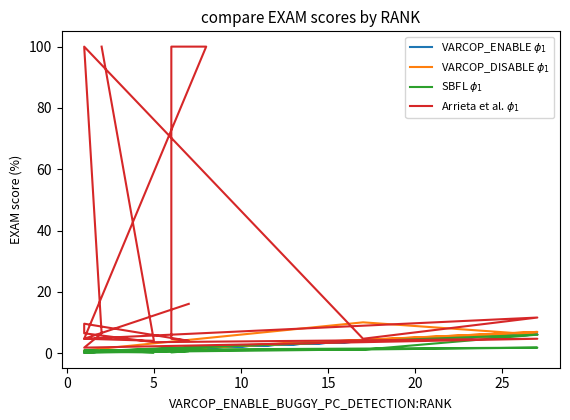

True or false: VARCOP_DISABLE $\phi_1$ and SBFL $\phi_1$ intersect in this chart.

False